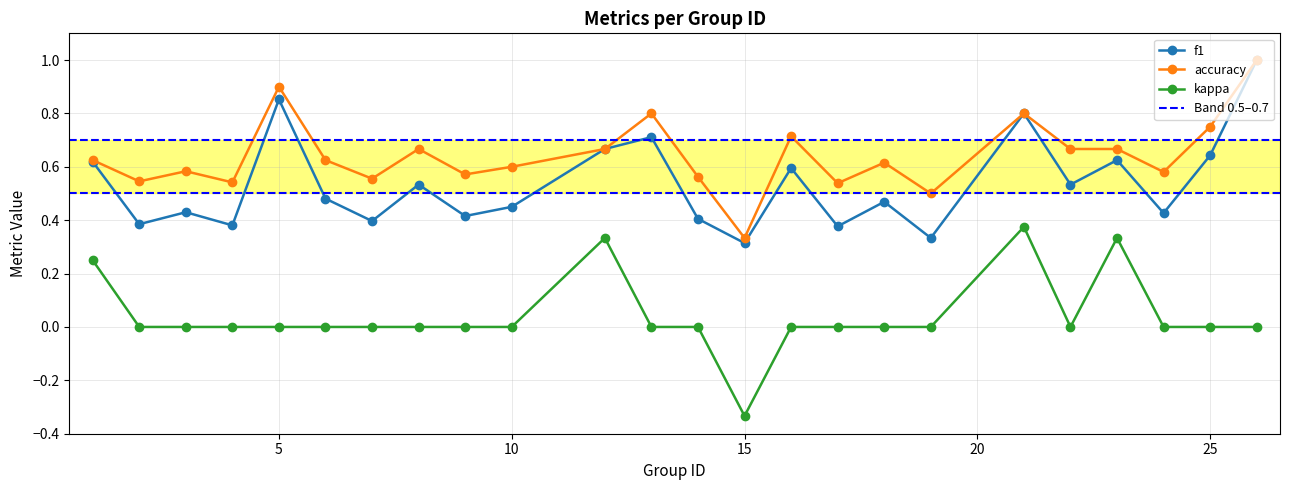

True or false: accuracy and f1 intersect in this chart.

False